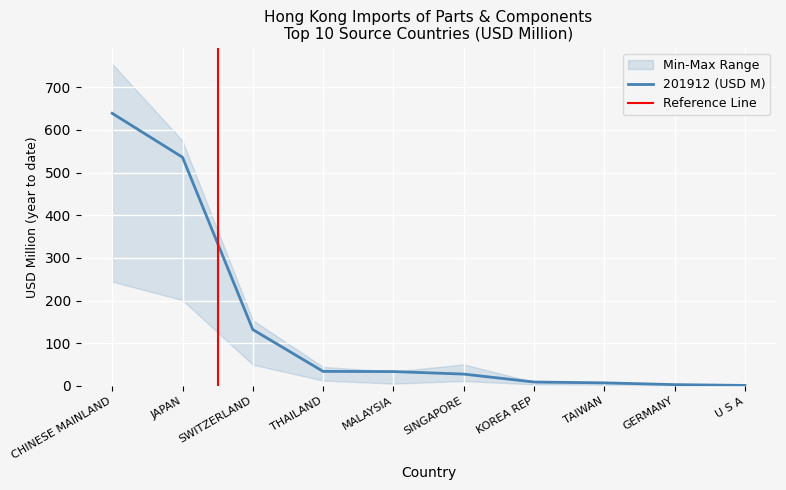

List the labels in order of 202008 (USD M) value, smallest first.

U S A, GERMANY, TAIWAN, KOREA REP, SINGAPORE, MALAYSIA, THAILAND, SWITZERLAND, JAPAN, CHINESE MAINLAND